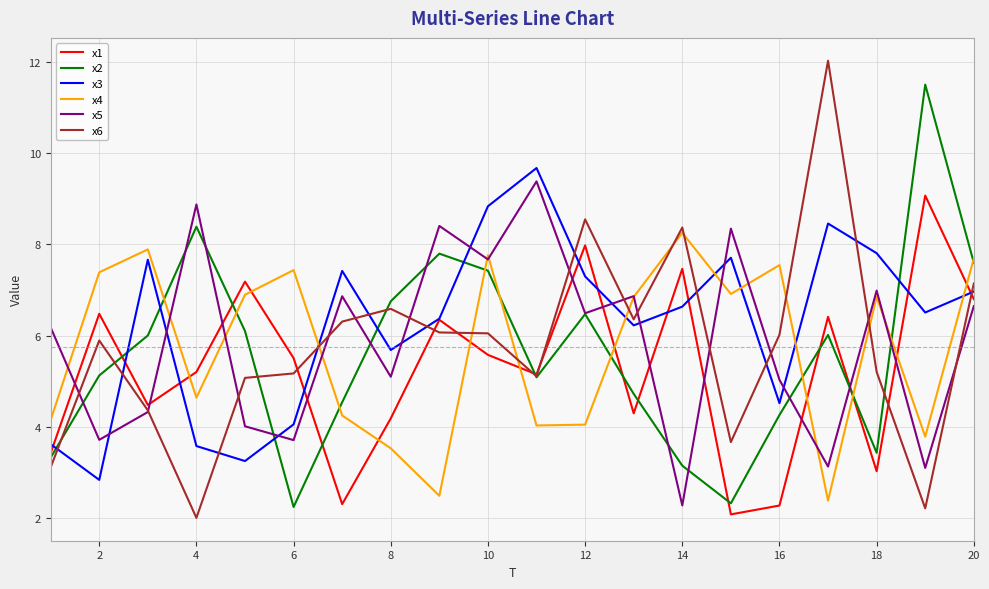

Which series ends up on top after the final intersection of x4 and x6?

x4